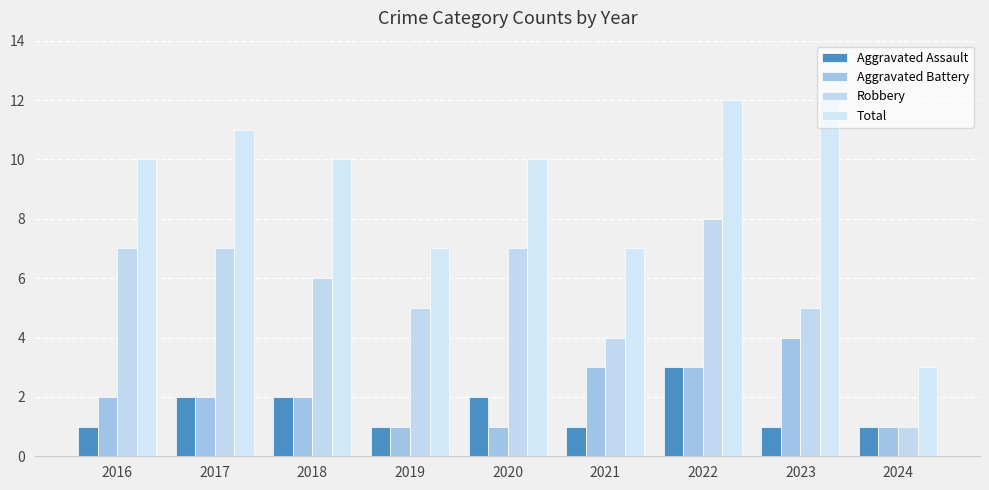

What is the value of the Aggravated Assault bar at the 5th from the left?

2